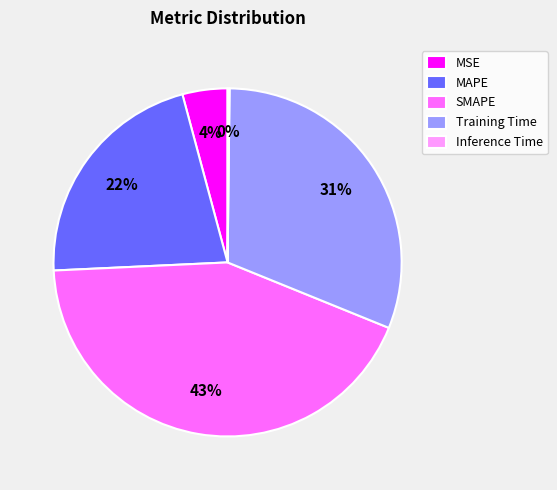

Is Training Time the majority of the pie?

No